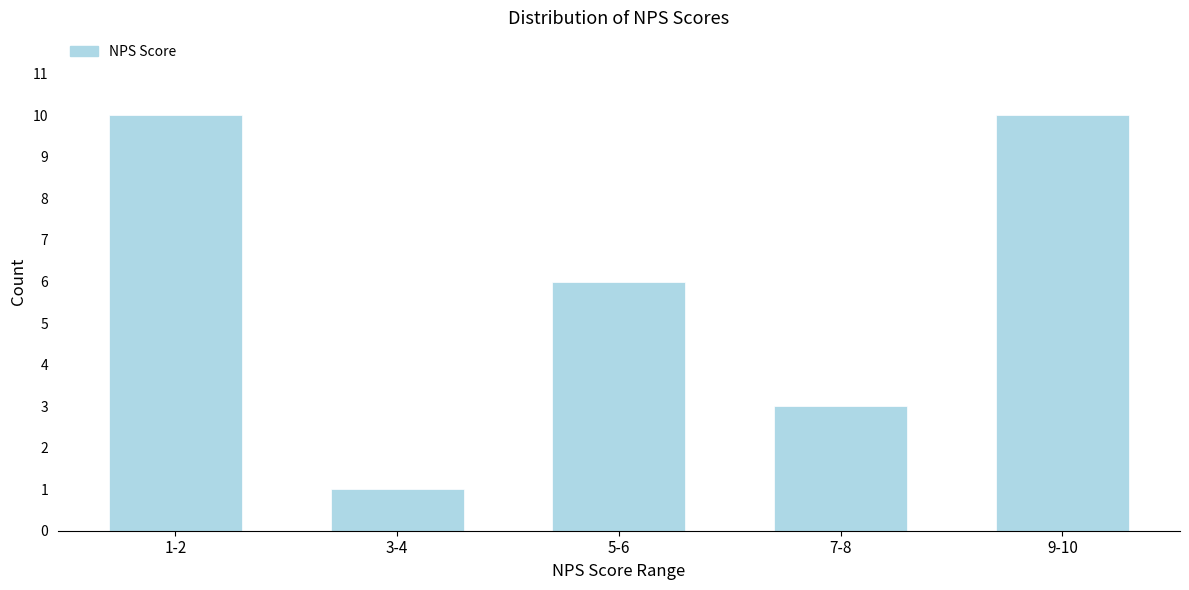

Reading left to right, list all the values displayed in this chart.

10	1	6	3	10